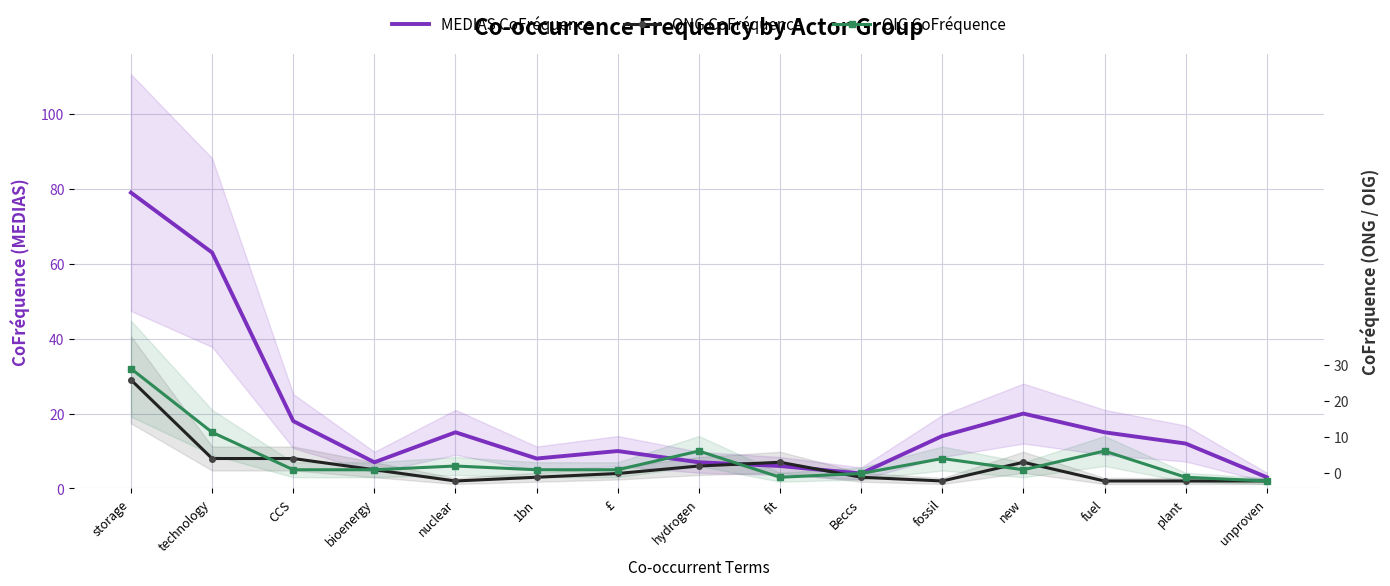

The OIG CoFréquence series shows 16 at storage. True or false?

False